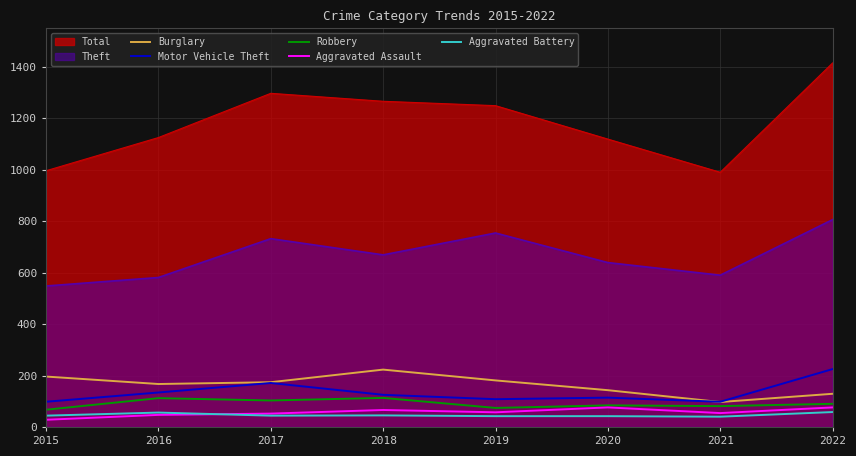

The Aggravated Assault series shows 87 at 2018. True or false?

False